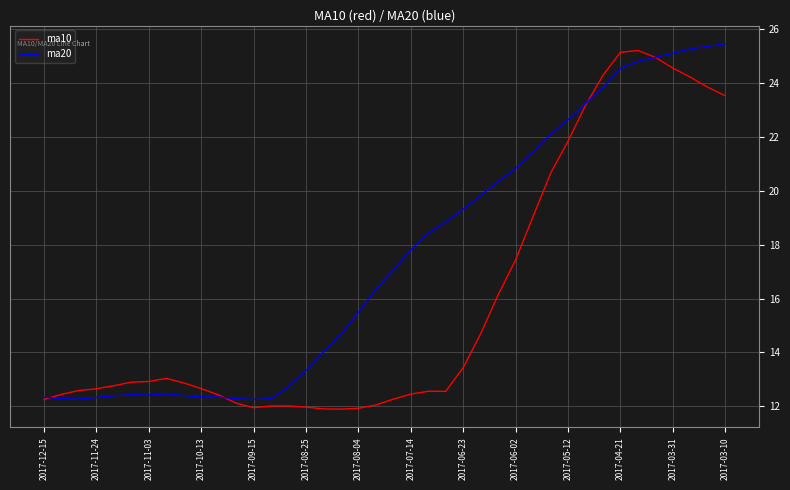

Which series has the largest total across all categories?

ma20